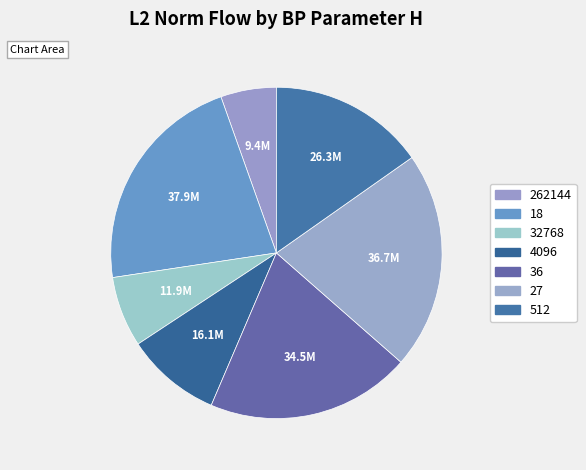

Which category has the biggest portion of the pie?

18